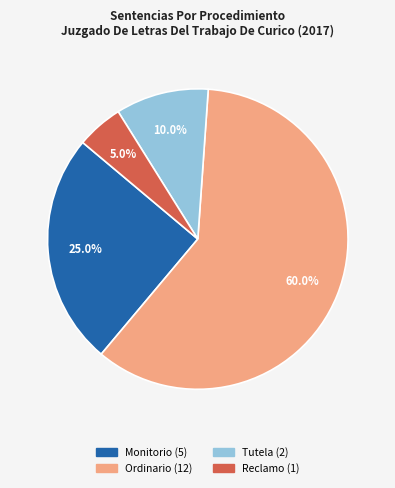

How many slices are in this pie chart?

4